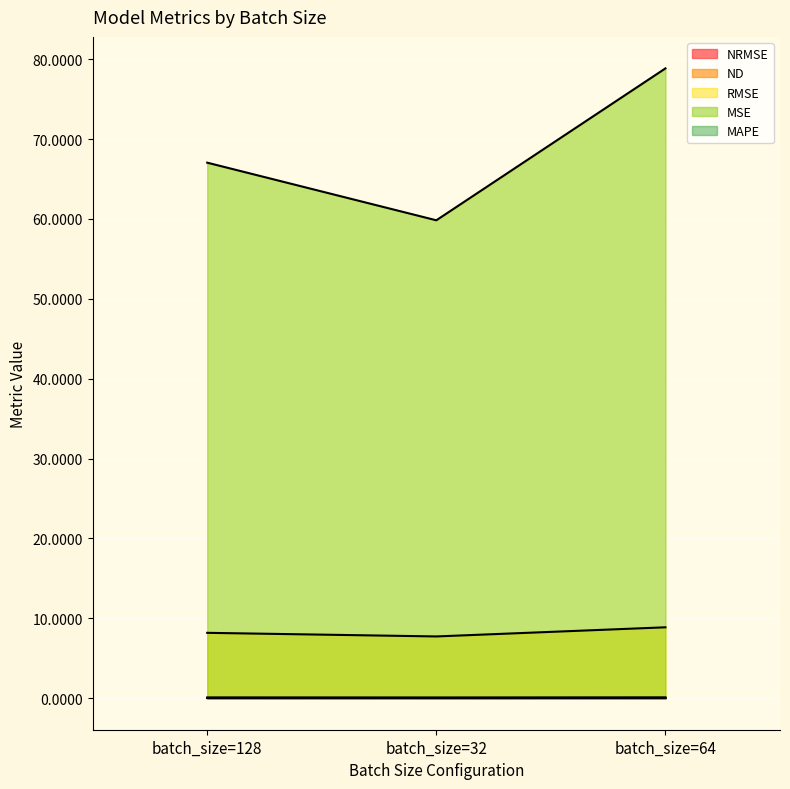

At batch_size=64, list the series in order from smallest to largest.

MAPE, ND, NRMSE, RMSE, MSE